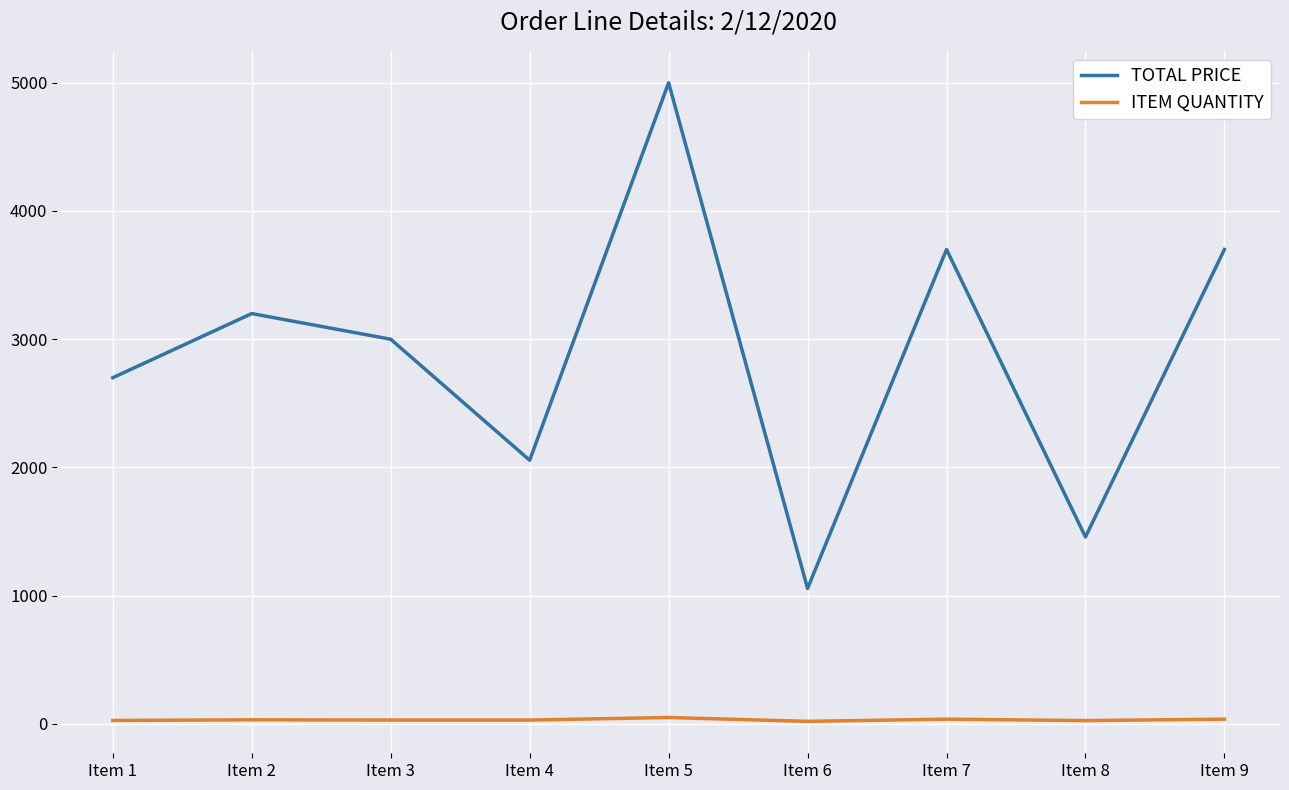

List the series in order of their overall mean, highest first.

TOTAL PRICE, ITEM QUANTITY